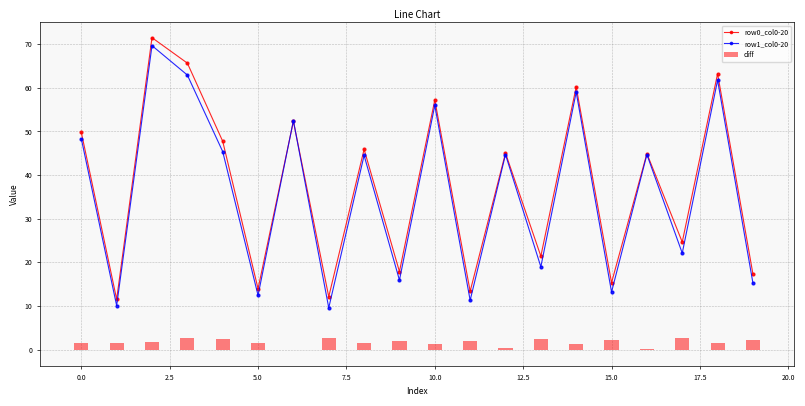

Count the number of categories in the chart.

20